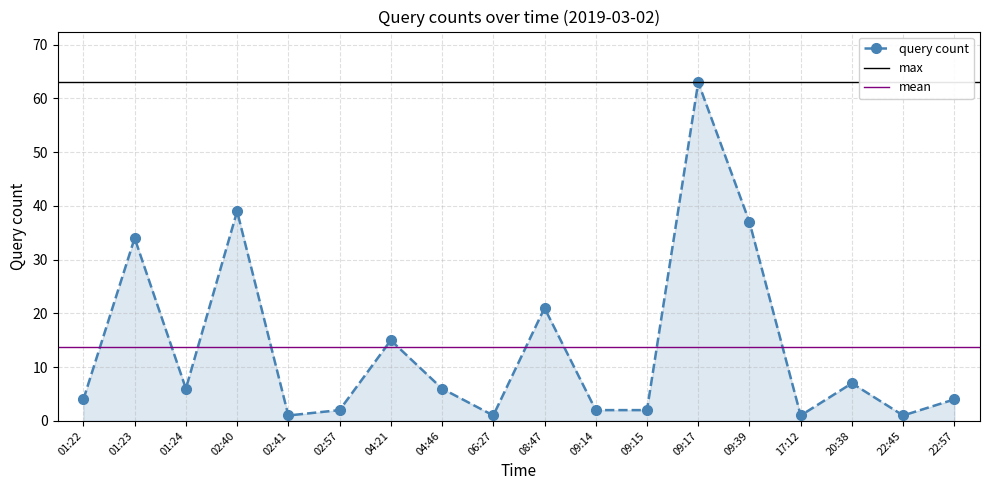

Reading left to right, extract all data points from this chart.

4	34	6	39	1	2	15	6	1	21	2	2	63	37	1	7	1	4